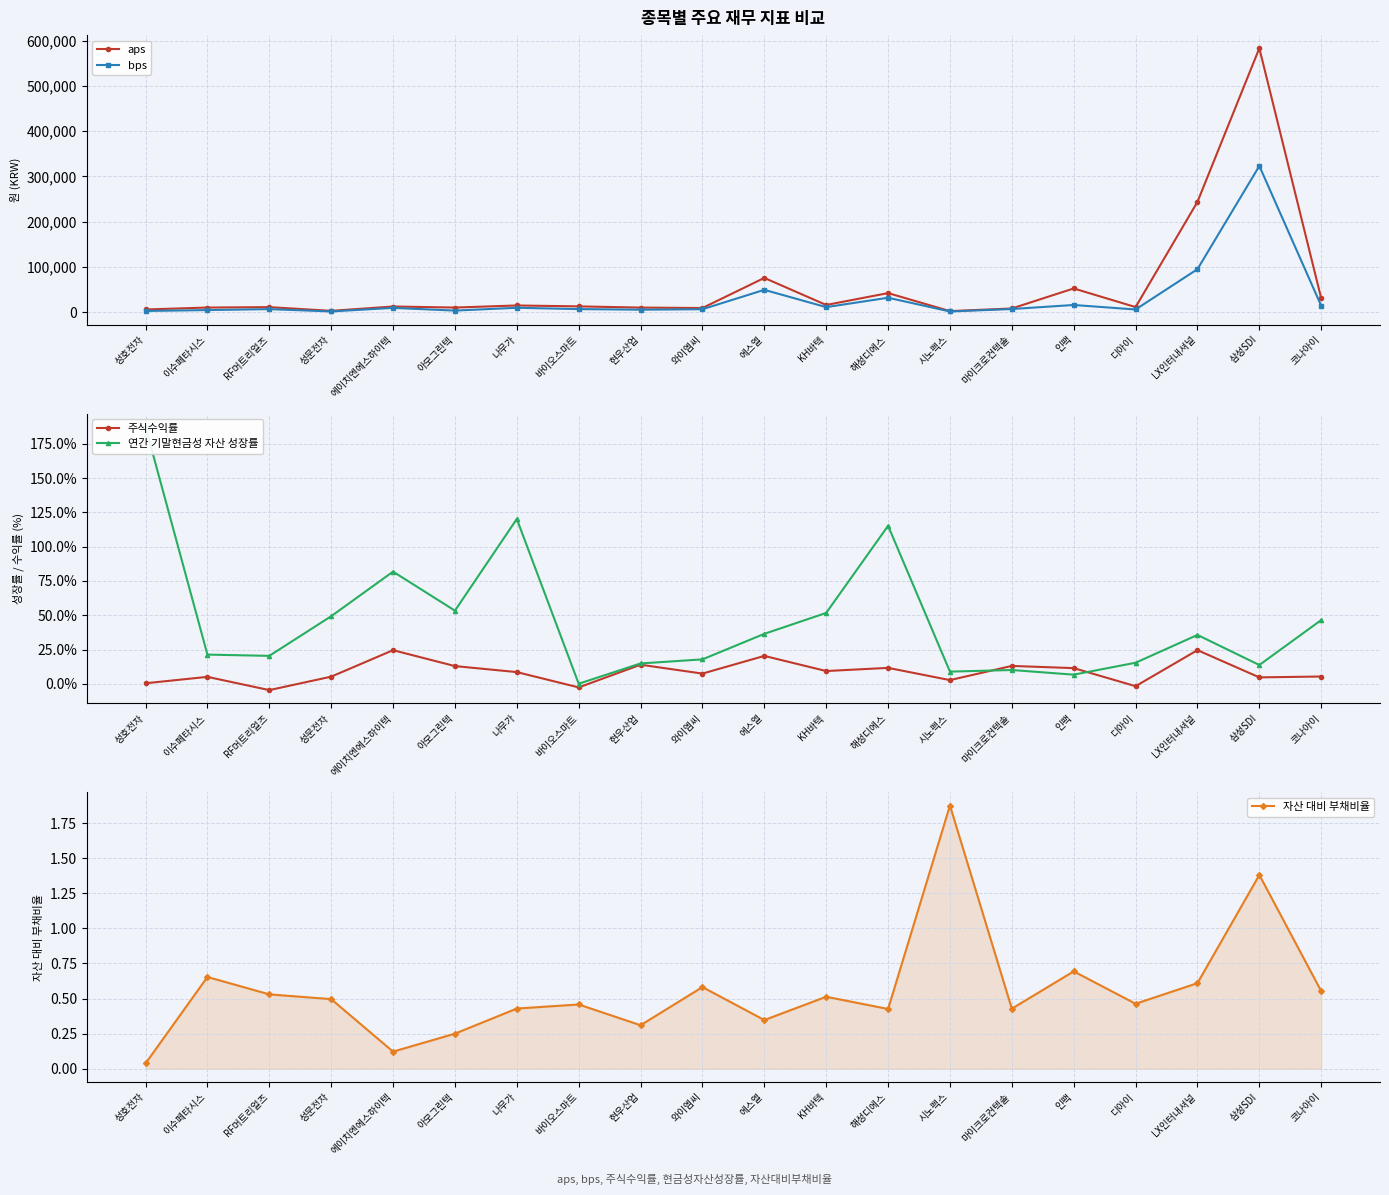

Reading right to left, list all the values displayed in this chart.

aps: 30795.7	582959.6	243802.6	11519.5	52615.6	8434.3	2607.9	42361.2	16168.5	75907.3	9471.4	10412.5	13062.7	15076.4	10456.9	12791.3	3207.8	11421.1	10494.5	6221.7
bps: 14327.0	323004.7	95191.3	6190.9	16164.6	7214.4	1809.8	32144.8	11382.3	49577.6	6764.2	5738.2	7078.3	9976.7	3778.5	9704.4	1872.5	6984.1	4911.1	2935.4
주식수익률: 5.3	4.7	24.6	-1.7	11.4	13.1	2.7	11.6	9.3	20.4	7.5	13.9	-2.6	8.6	12.9	24.5	5.2	-4.6	5.1	0.4
연간 기말현금성 자산 성장률: 46.5	13.7	35.6	15.4	6.7	10.1	8.9	115.2	51.7	36.4	17.8	14.9	0.1	120.2	53.3	81.8	49.3	20.4	21.3	187.3
자산 대비 부채비율: 0.6	1.4	0.6	0.5	0.7	0.4	1.9	0.4	0.5	0.3	0.6	0.3	0.5	0.4	0.2	0.1	0.5	0.5	0.7	0.0